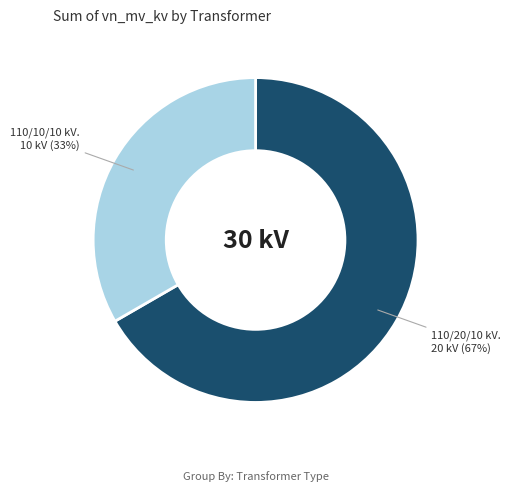

Does any single category account for the majority?

Yes